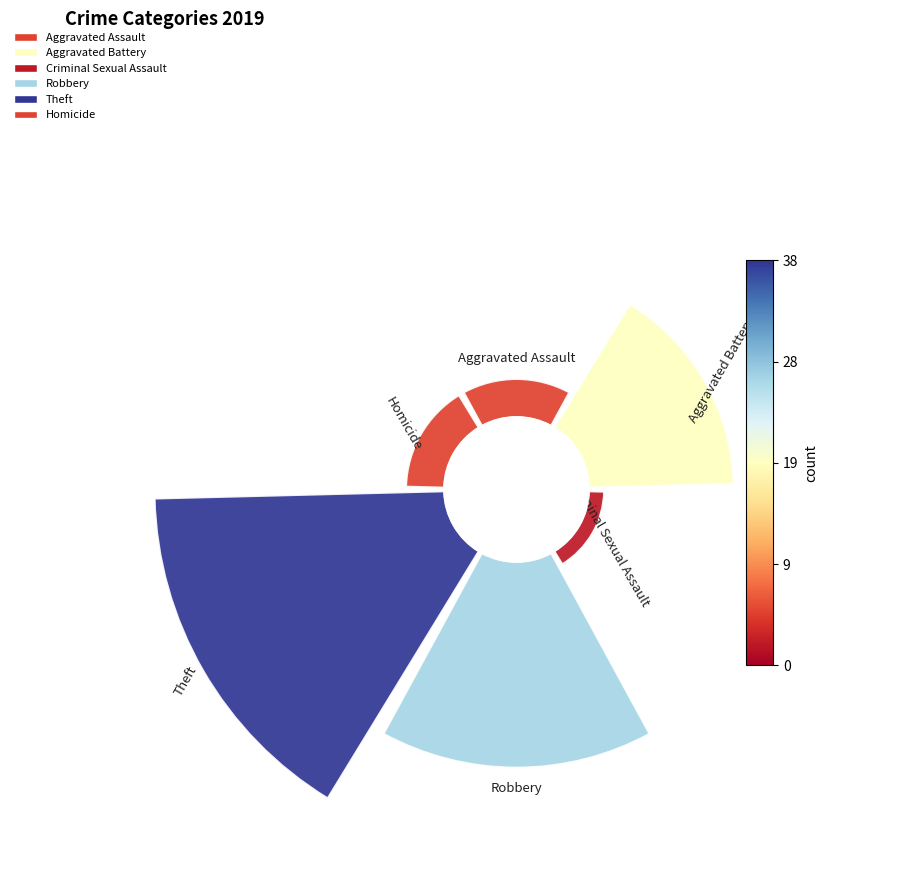

How many slices are in this pie chart?

6